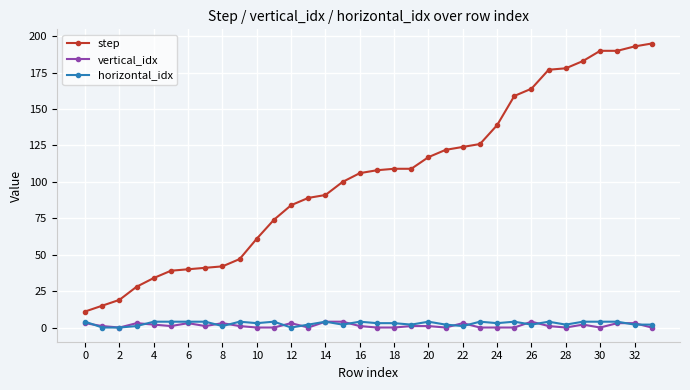

True or false: vertical_idx and step intersect in this chart.

False